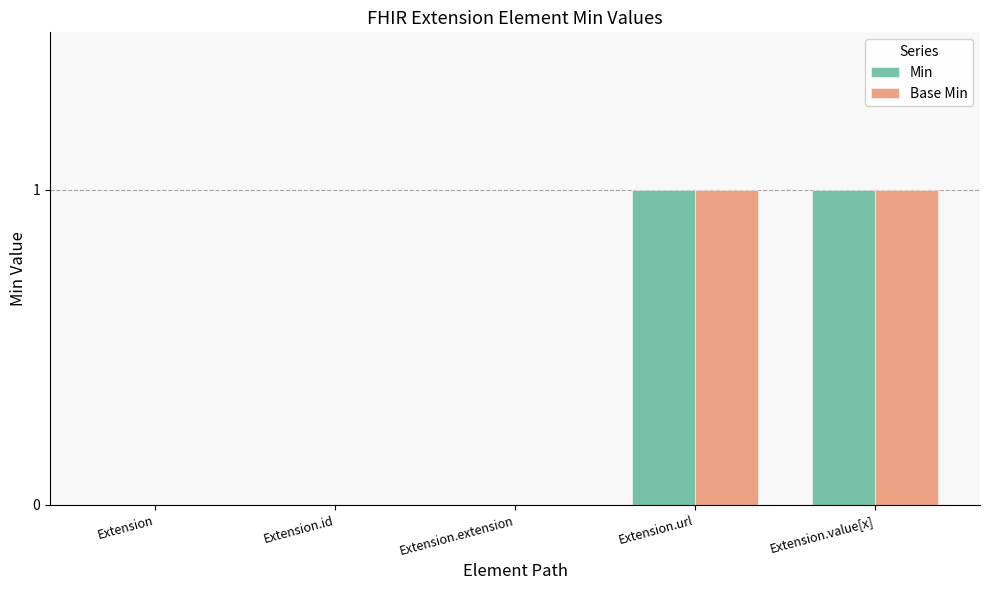

What are all the series names shown in the legend?

Min, Base Min